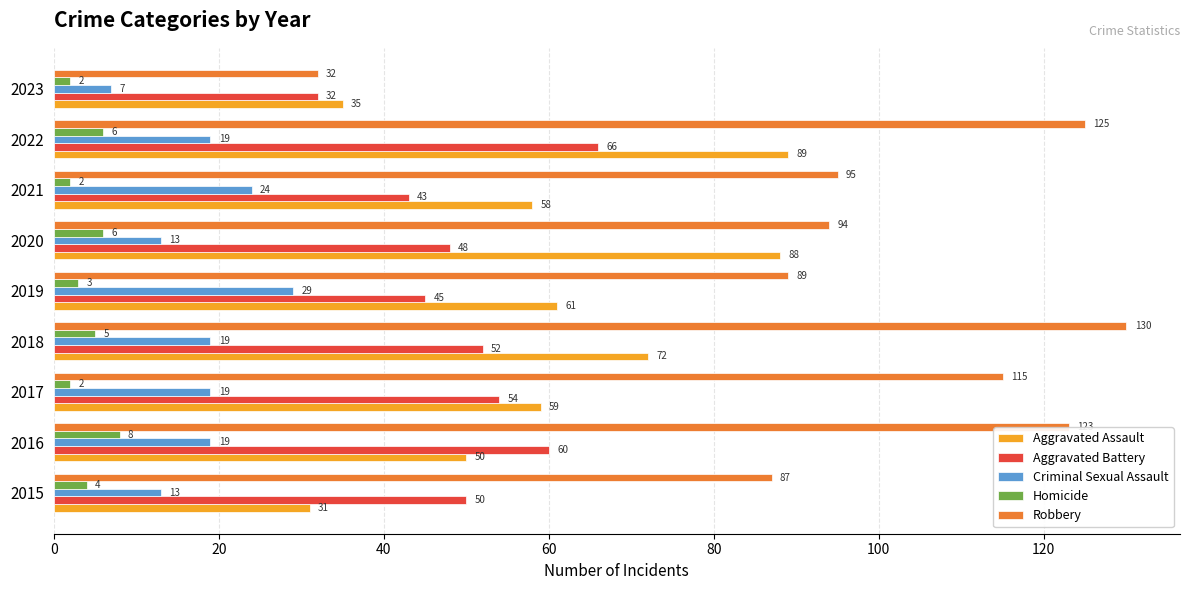

Rank the categories by Aggravated Battery value from lowest to highest.

2023, 2021, 2019, 2020, 2015, 2018, 2017, 2016, 2022